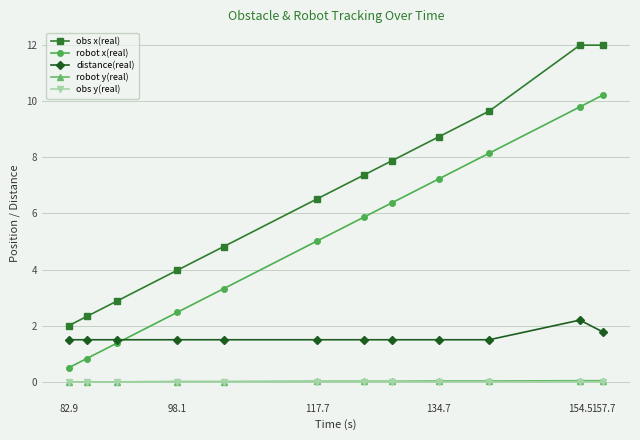

In distance(real), how many points are higher than both neighbors (excluding endpoints)?

1